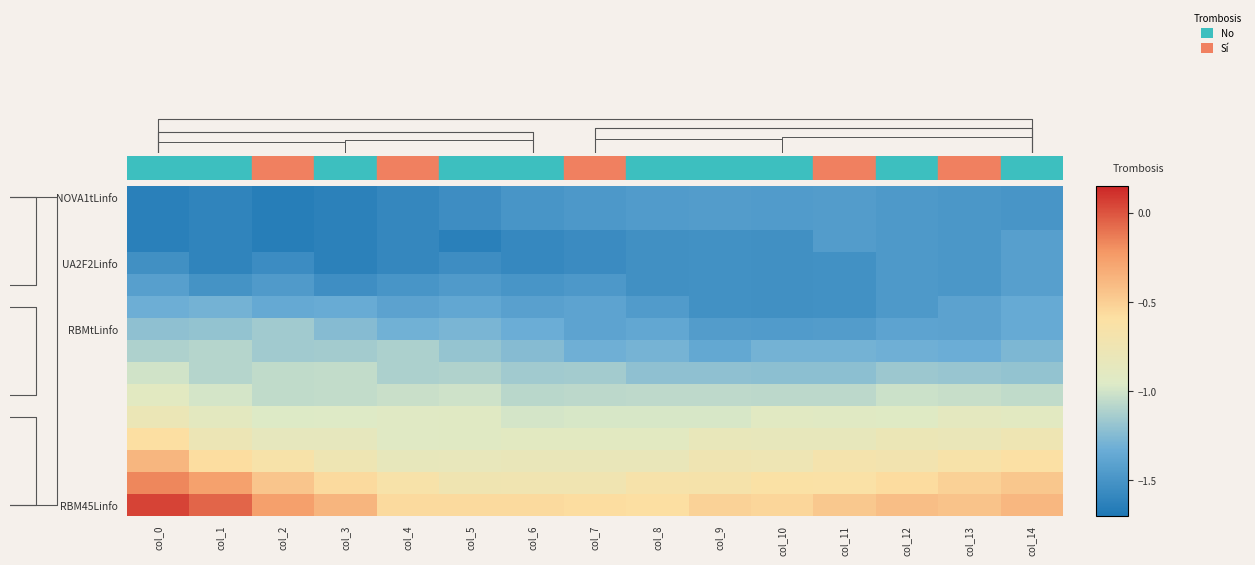

How many distinct data groups are displayed?

15